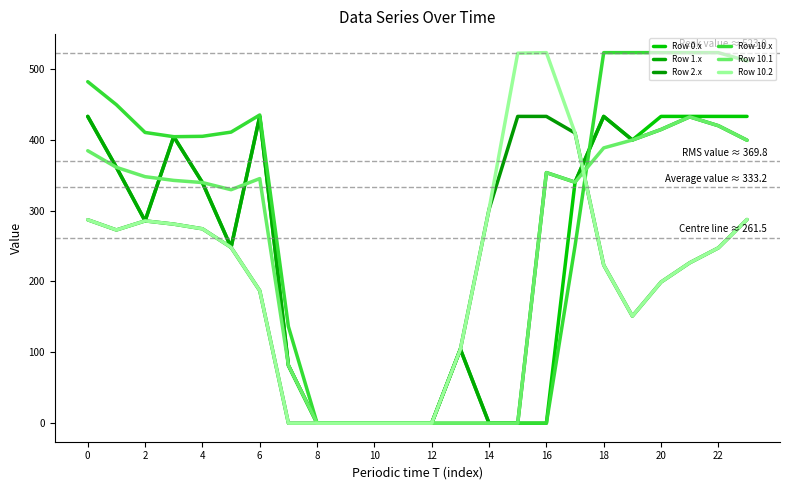

Which series has the widest spread of values?

Row 10.x